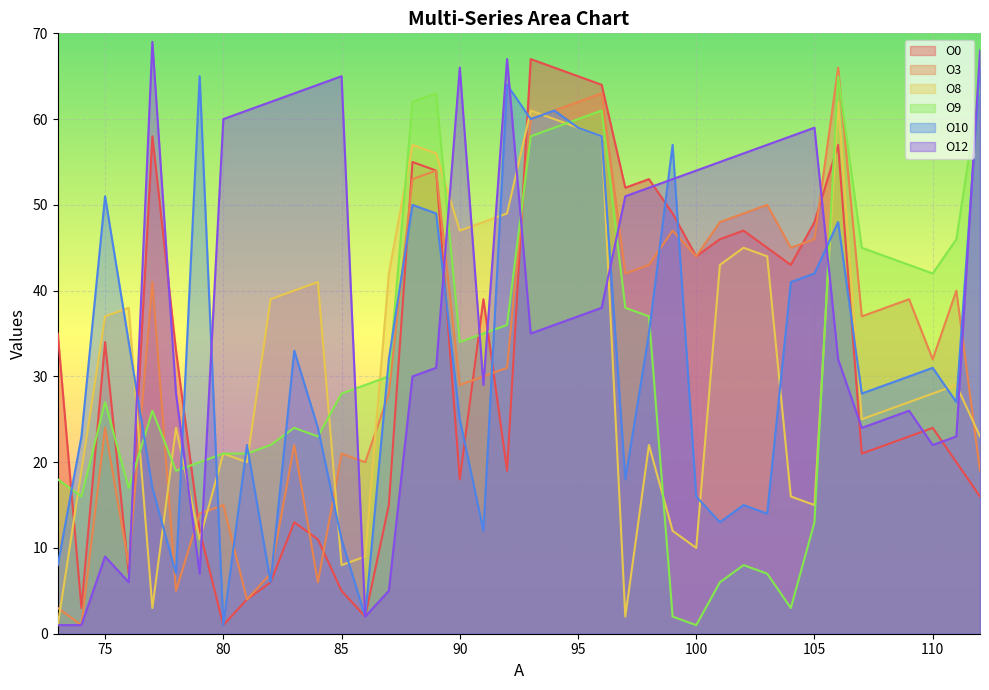

The O0 series shows 57 at 106. True or false?

True